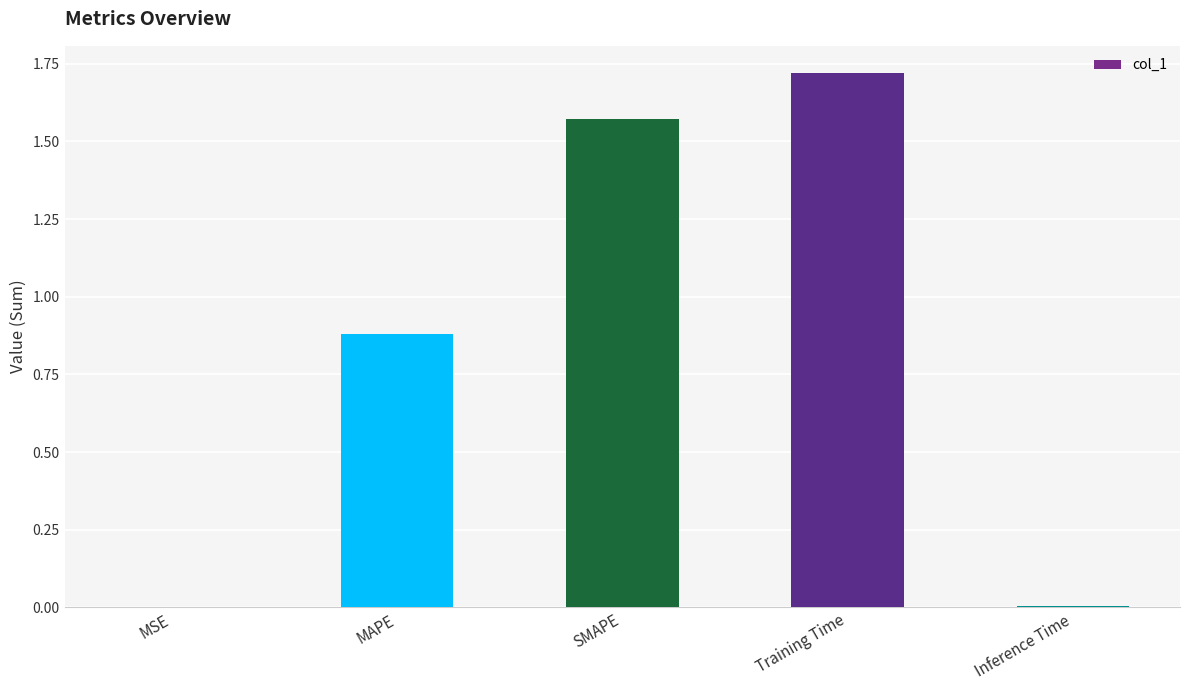

The chart shows a value of 1.3 at MAPE. True or false?

False